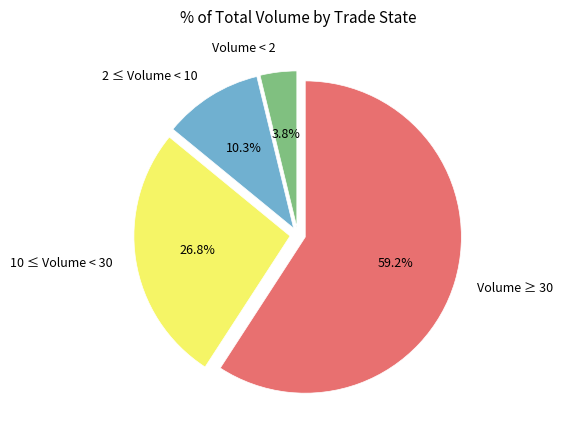

What percentage do 2 ≤ Volume < 10 and 10 ≤ Volume < 30 together represent?

37.1%